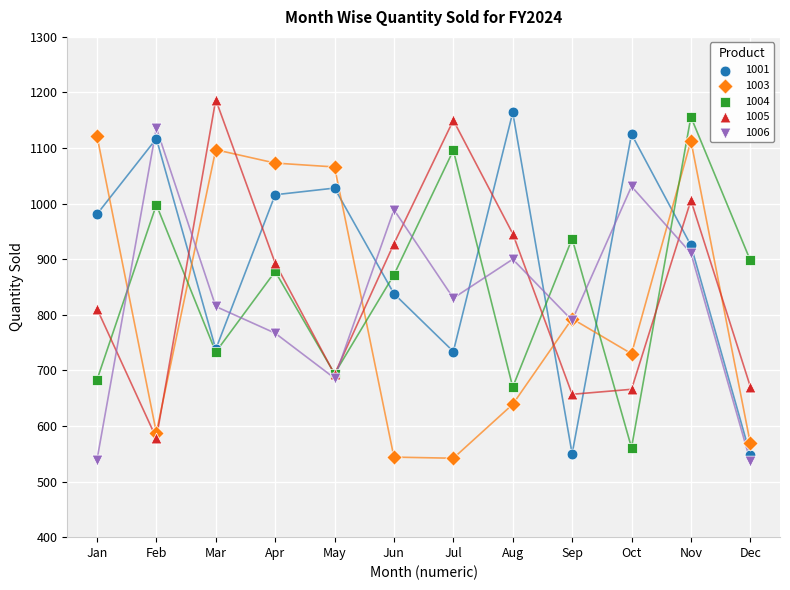

What is the X range (max minus min) for the scatter plot?

11